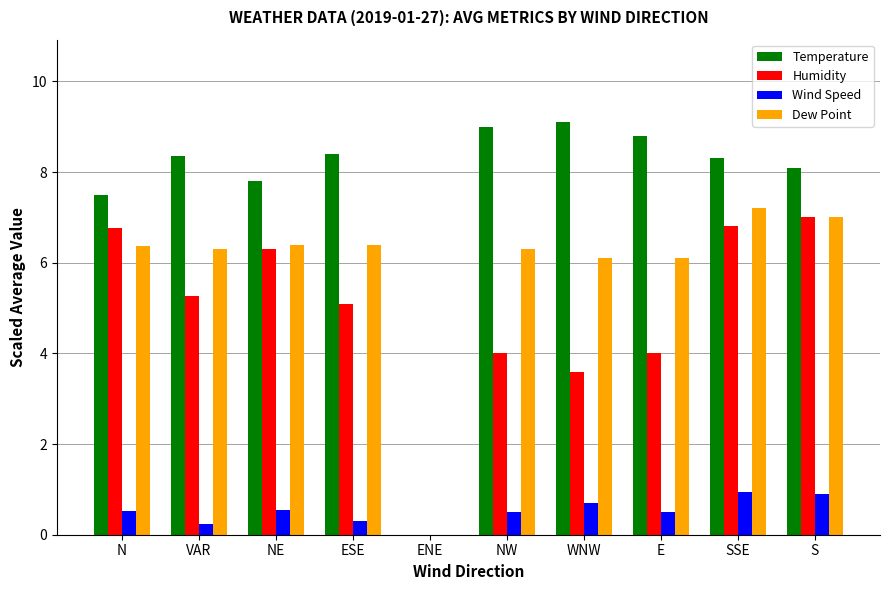

What is the sum of all Temperature values?

75.4